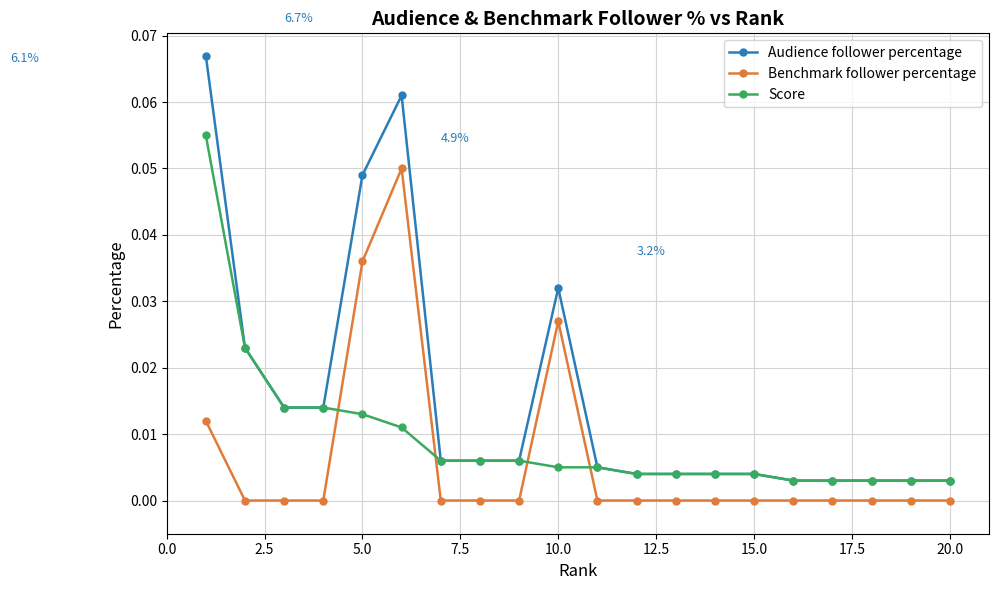

How many intersections are there between Score and Benchmark follower percentage?

4